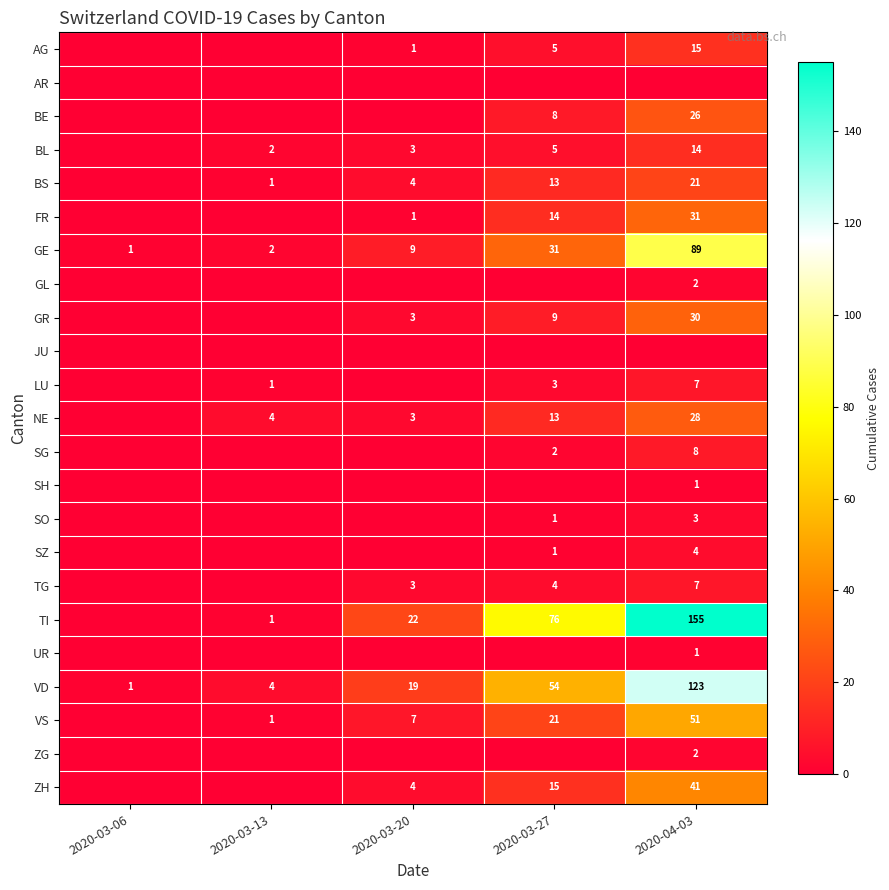

The SZ series shows 1 at 2020-04-03. True or false?

False